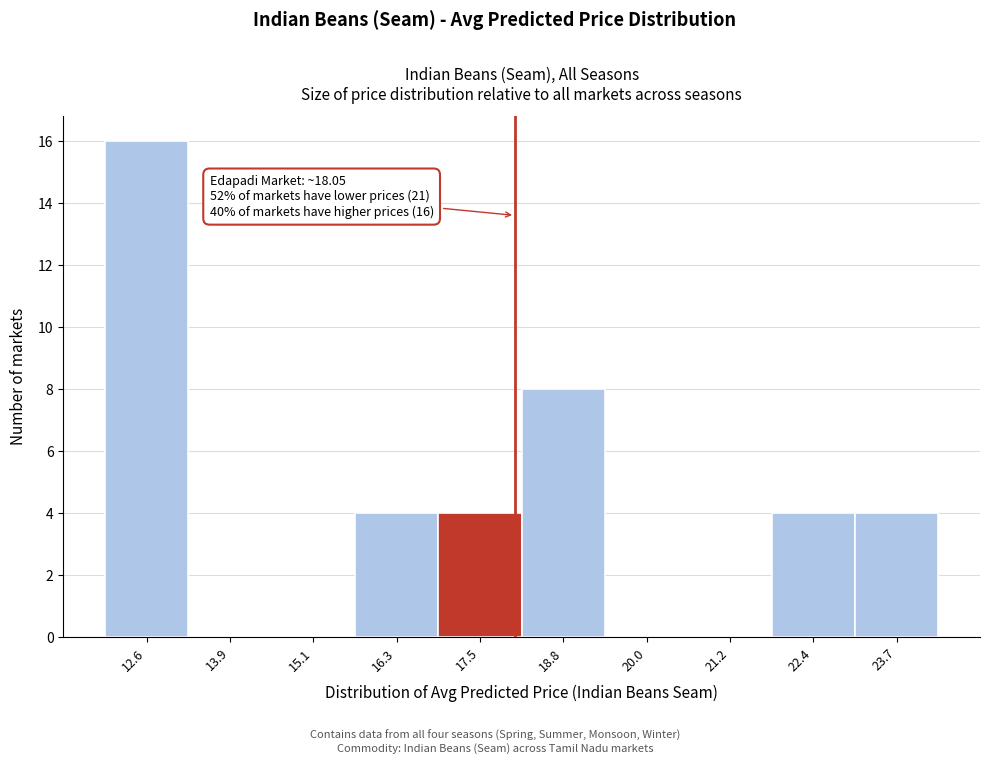

Which range on the x-axis has the tallest bar?

12.0 to 13.2